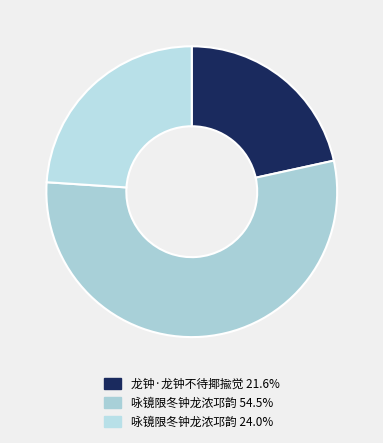

Which category has the biggest portion of the pie?

咏镜限冬钟龙浓邛韵